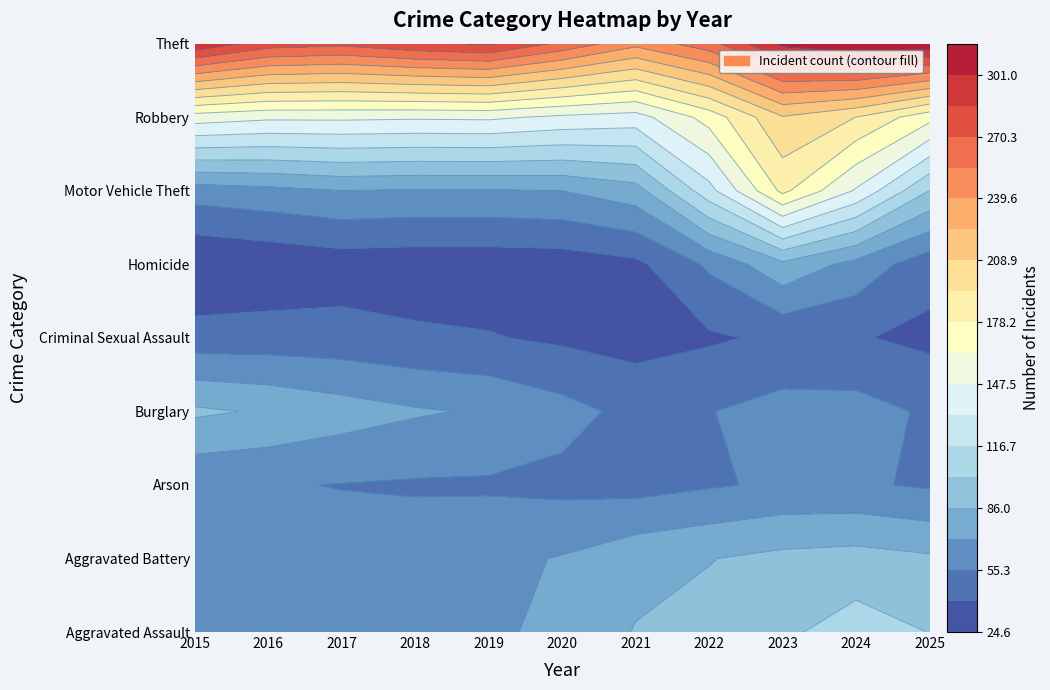

Which series has the widest spread of values?

Motor Vehicle Theft